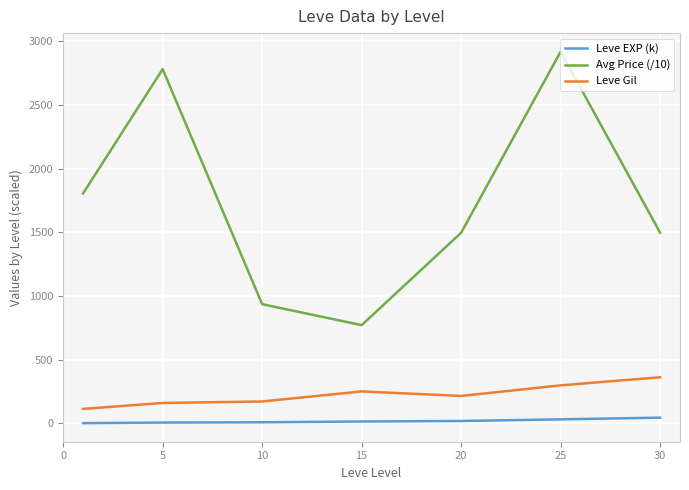

Which series has the largest range (max minus min)?

Avg Price (/10)